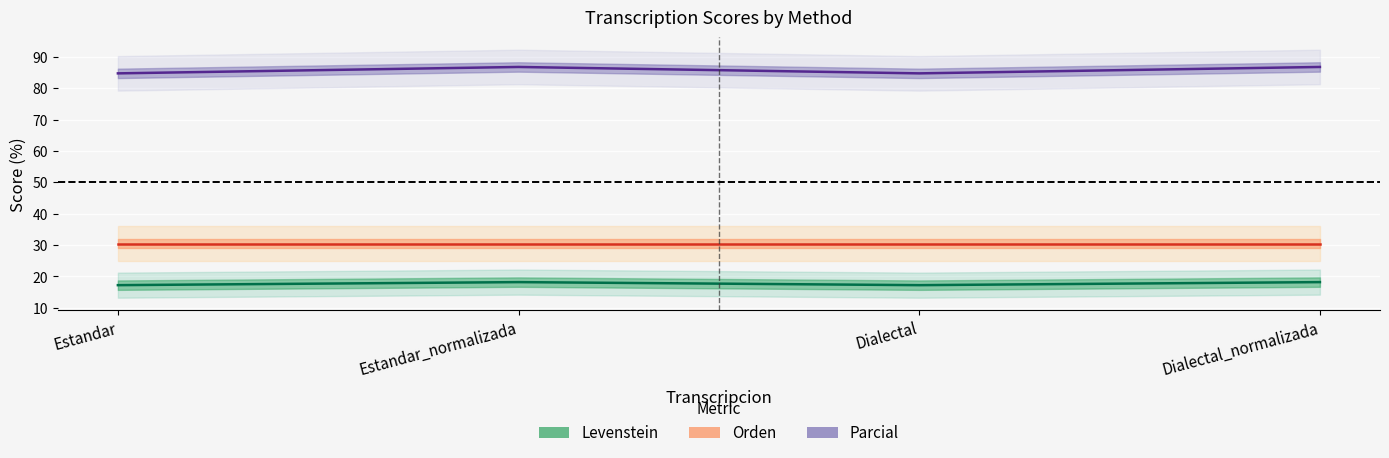

At which label is Levenstein closest to 17?

Estandar